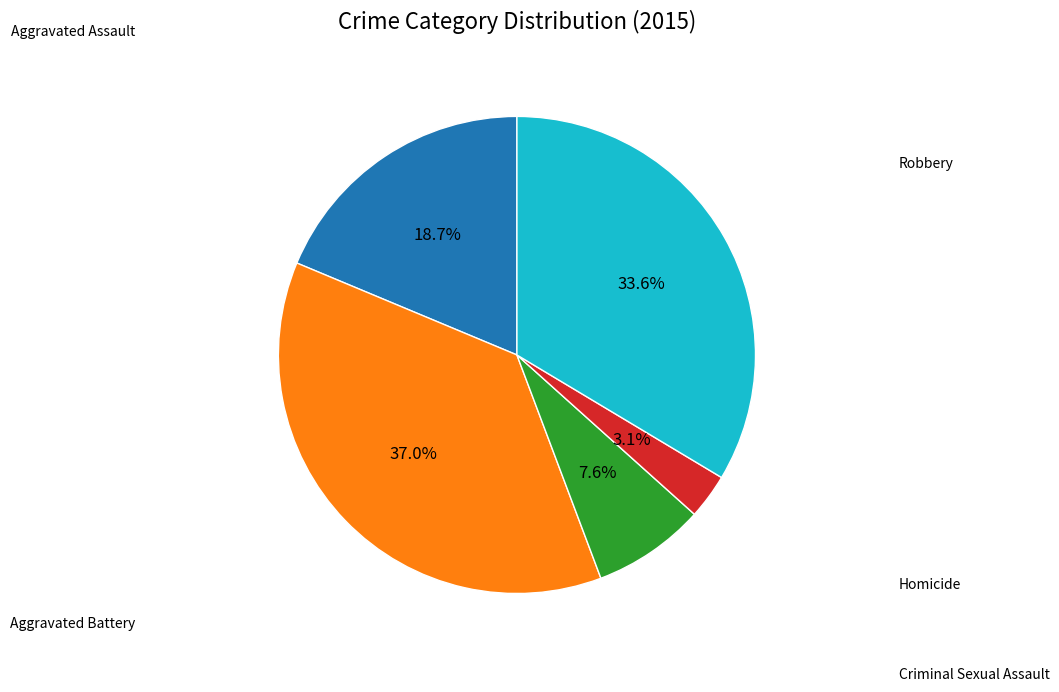

How many segments does this pie chart have?

5